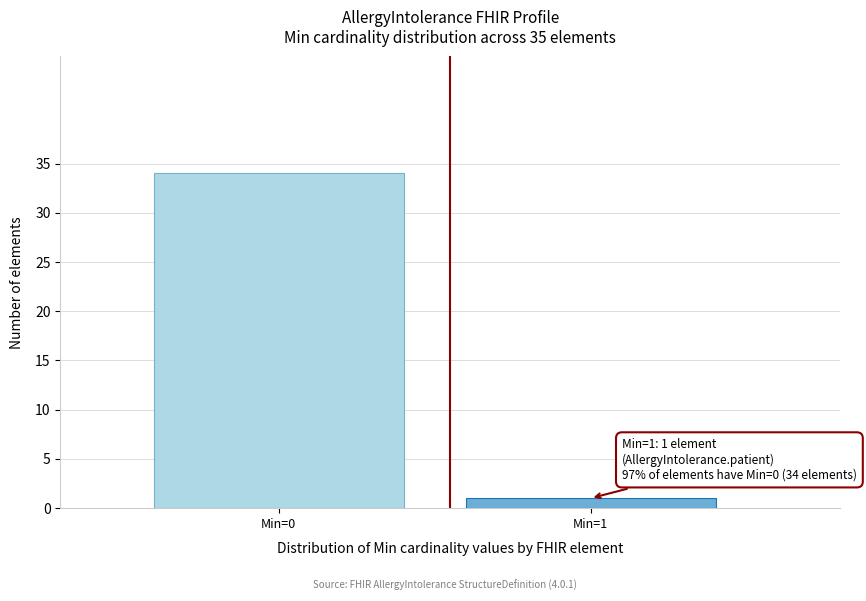

Reading left to right, list all the values displayed in this chart.

Min=0=34	Min=1=1